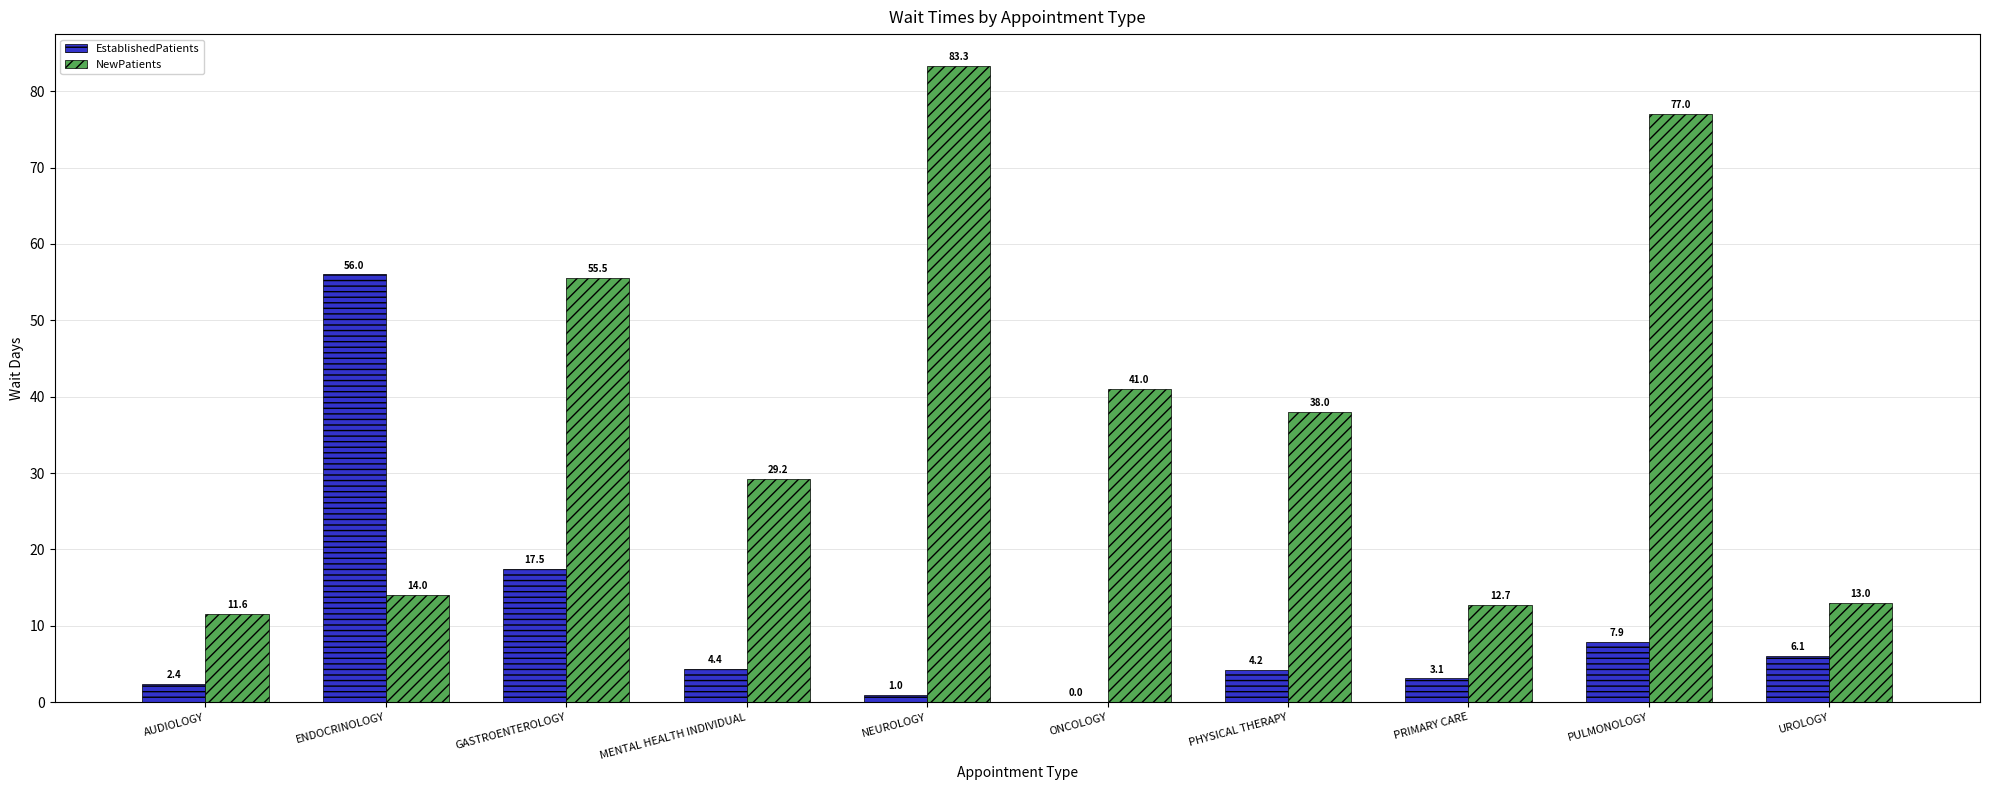

Does the chart contain stacked bars?

No